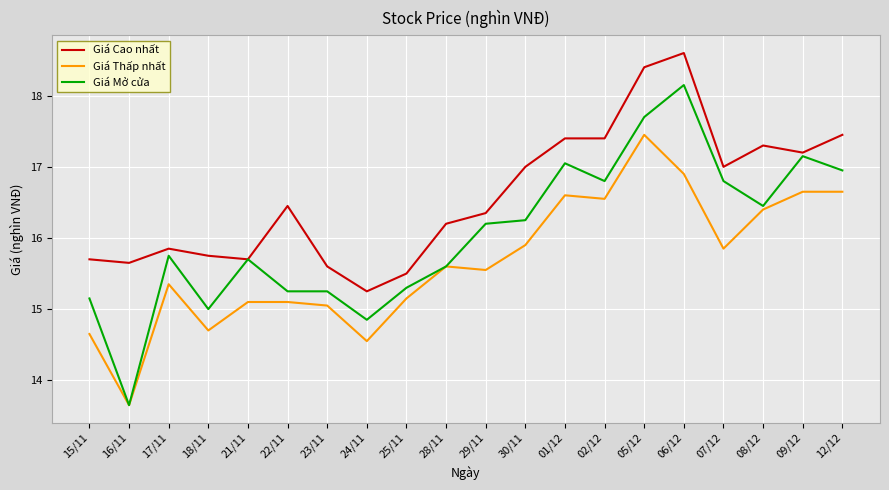

What is the maximum value for Giá Cao nhất?

18.6